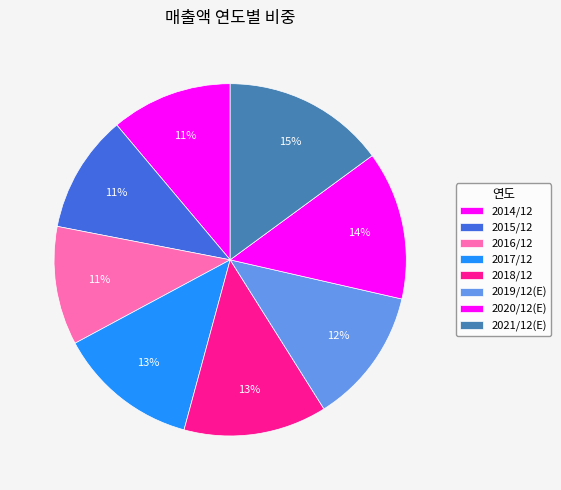

How many segments does this pie chart have?

8